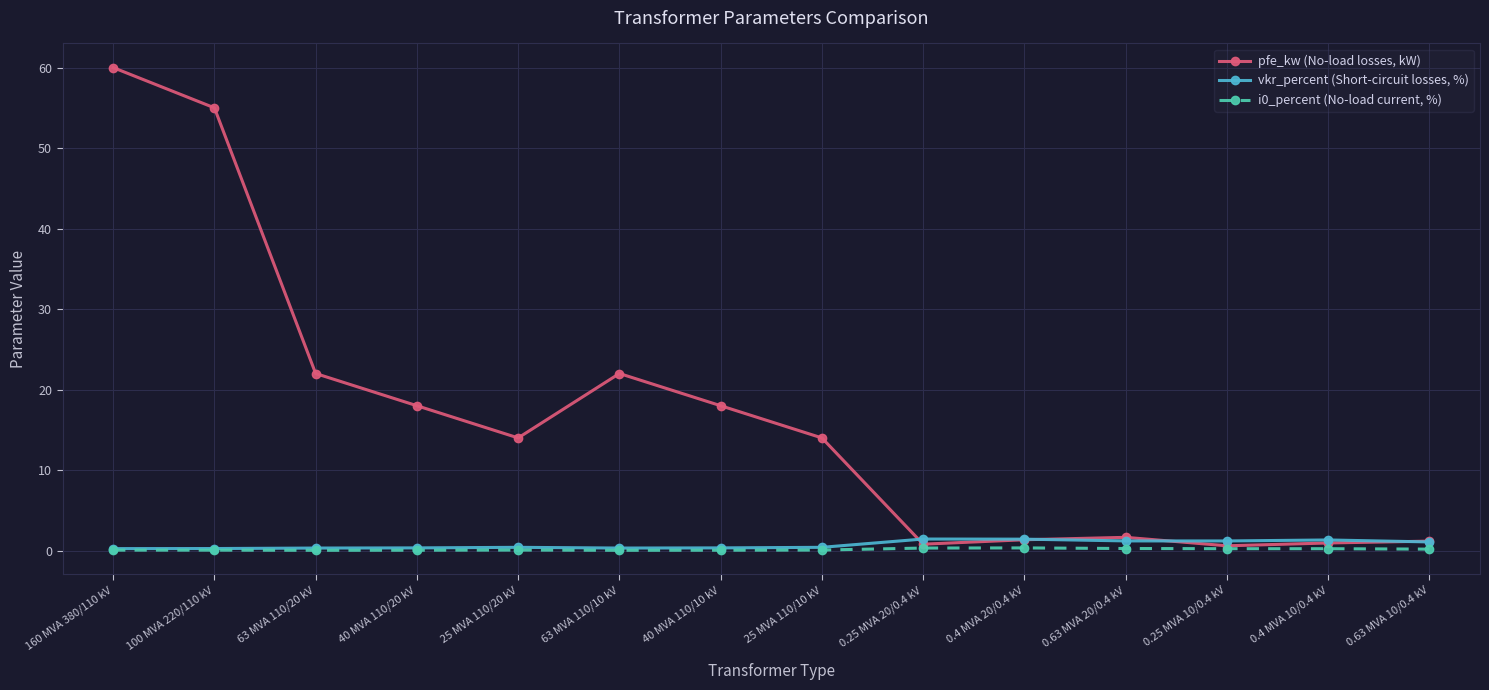

How many series are shown in this chart?

3